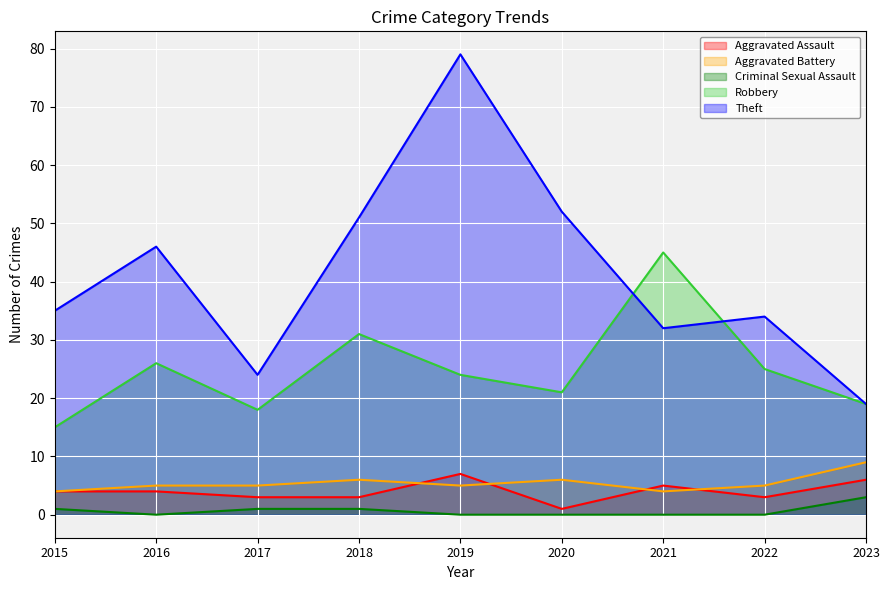

True or false: Robbery and Aggravated Battery cross at least once.

False